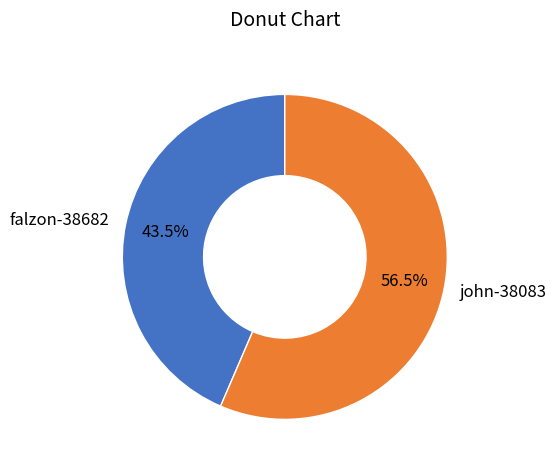

Approximately how many times larger is the value at john-38083 compared to falzon-38682?

1.3